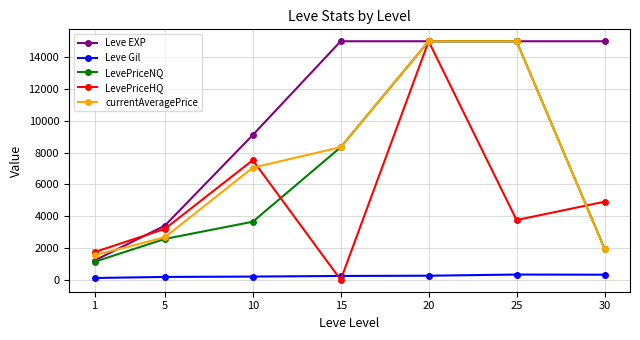

What is the value of the currentAveragePrice point at the 1st from the left?

1545.0